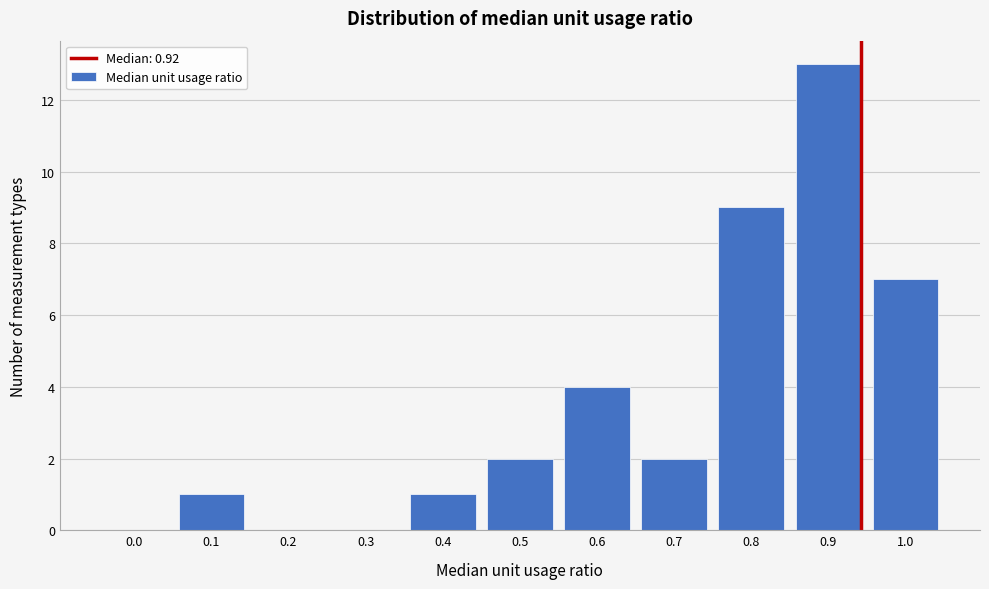

Reading right to left, extract all data points from this chart.

1.0=7	0.9=13	0.8=9	0.7=2	0.6=4	0.5=2	0.4=1	0.3=0	0.2=0	0.1=1	0.0=0